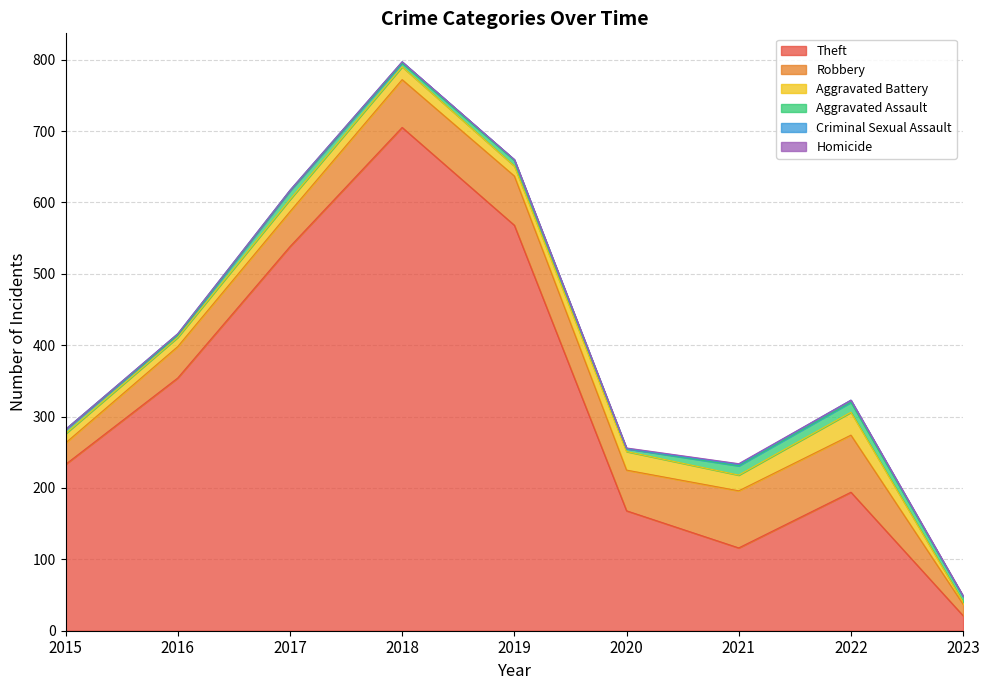

Is the value of Aggravated Assault at 2021 greater than the value of Aggravated Battery at 2023?

Yes